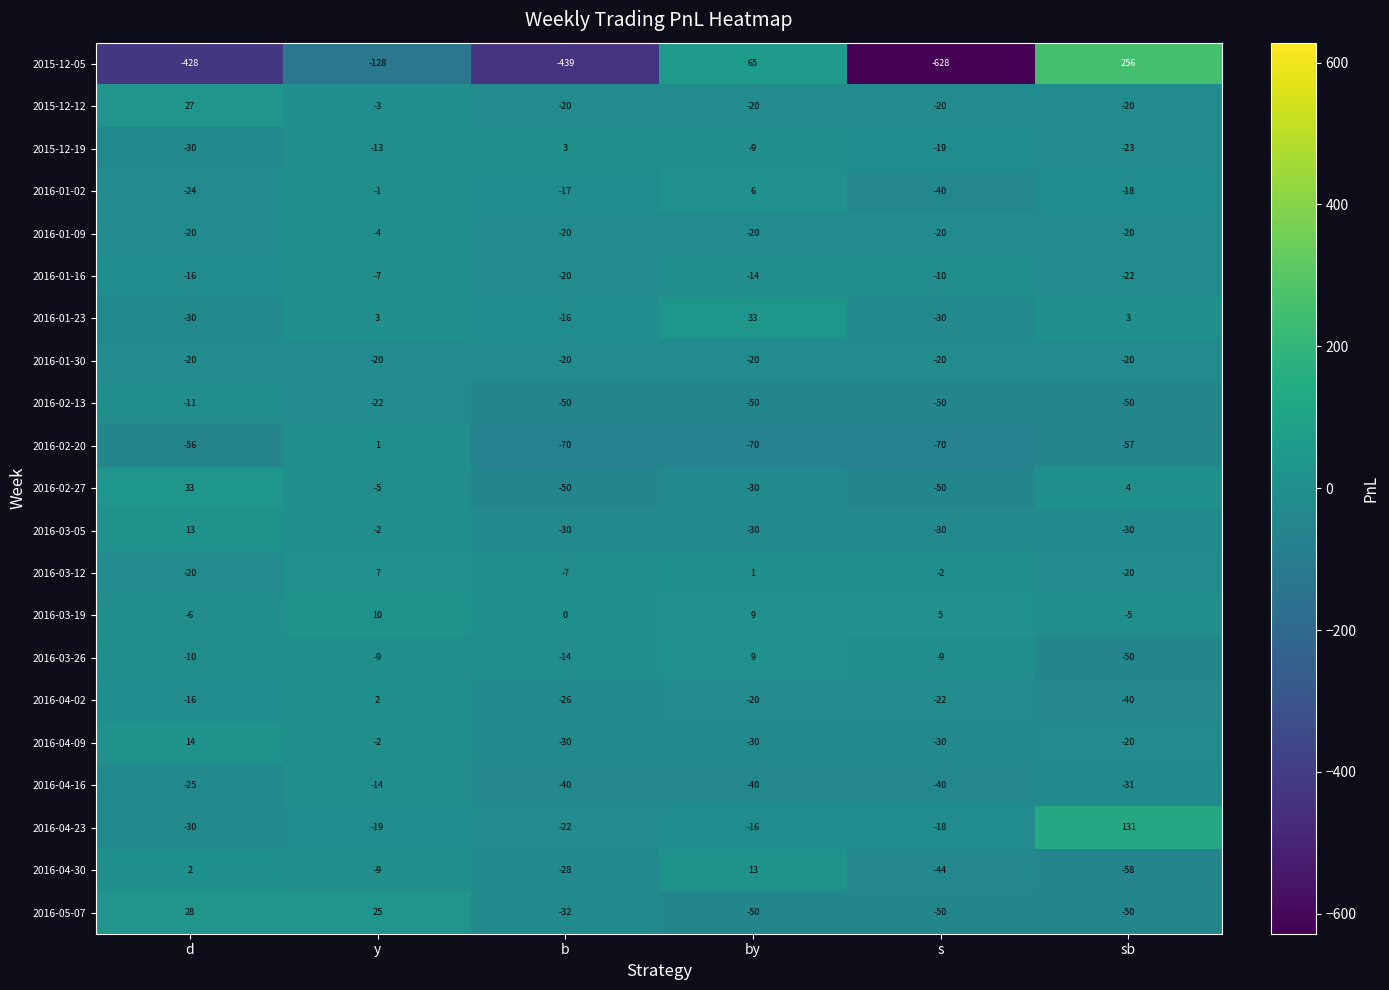

What is the spread (max minus min) of values at s?

633